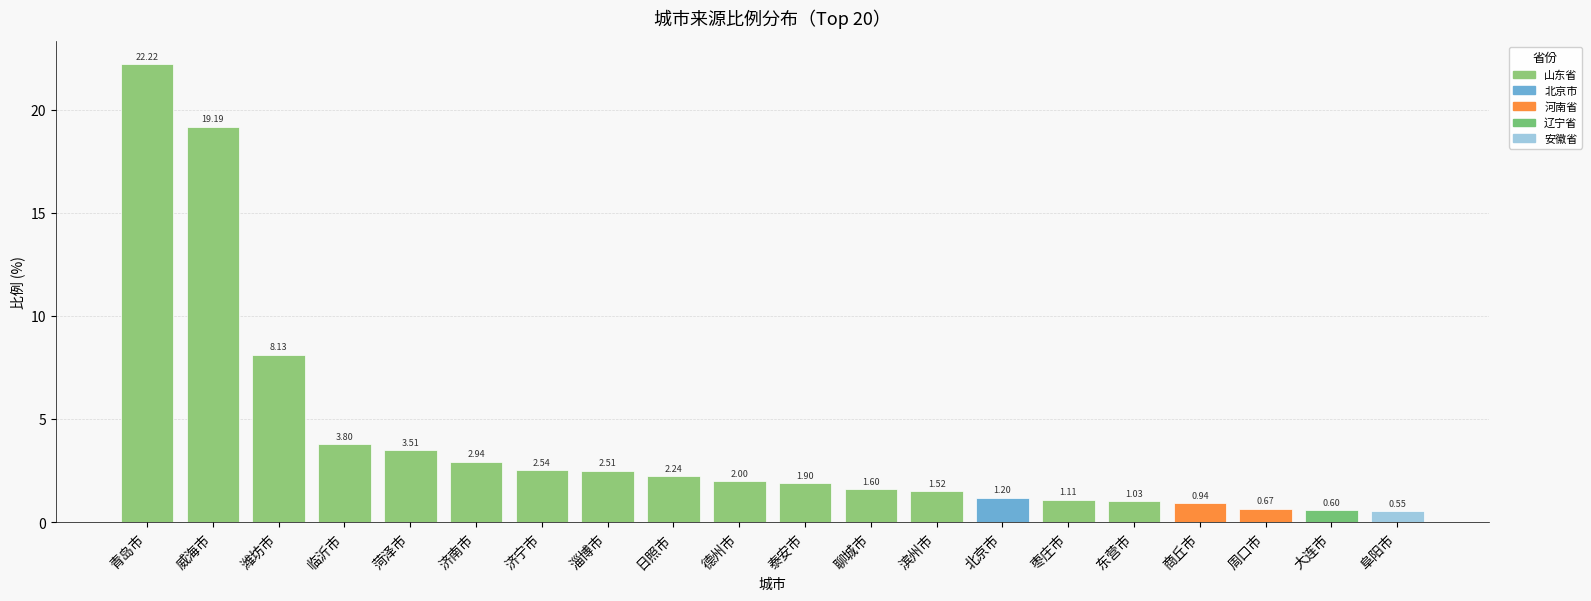

What is the minimum value shown in the chart?

0.6